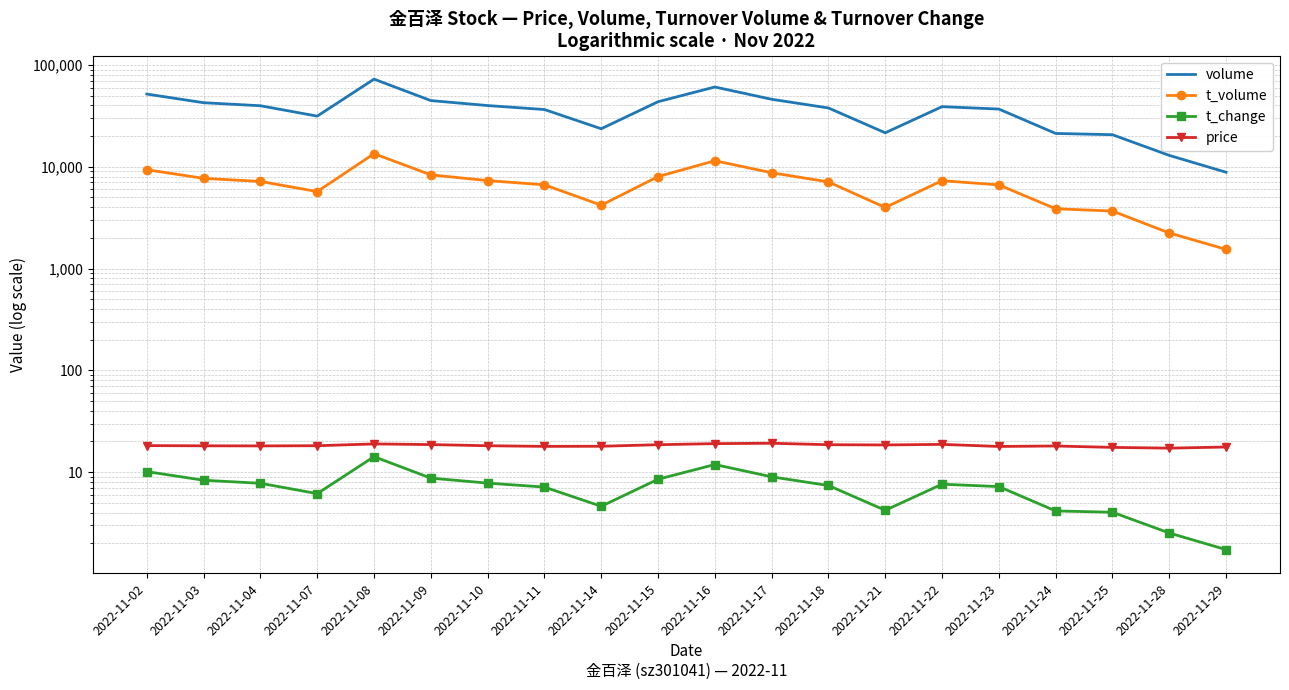

True or false: price and t_change intersect in this chart.

False